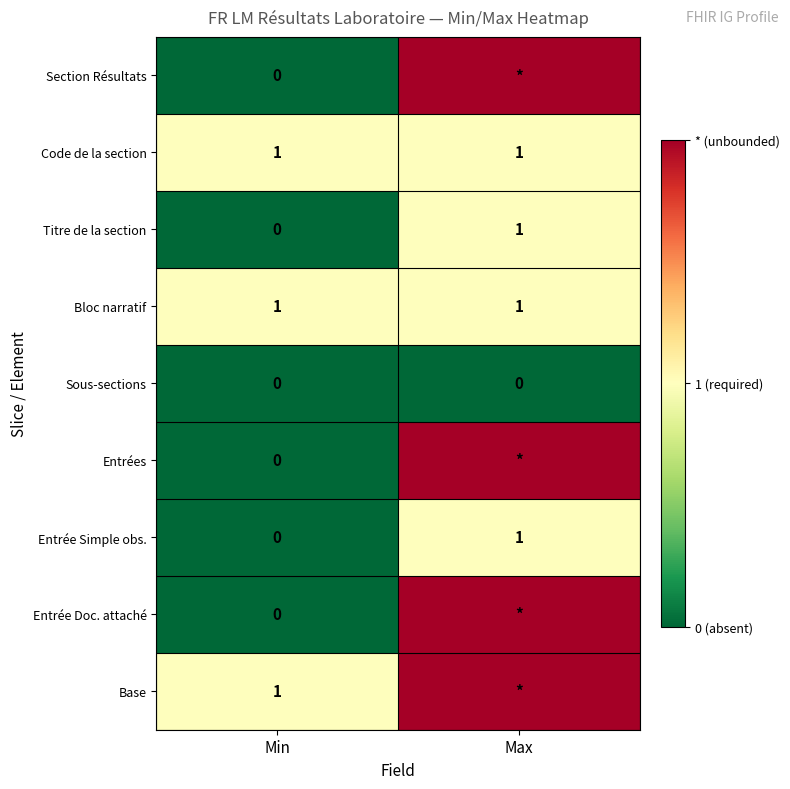

What is the total value across all series at Min?

3